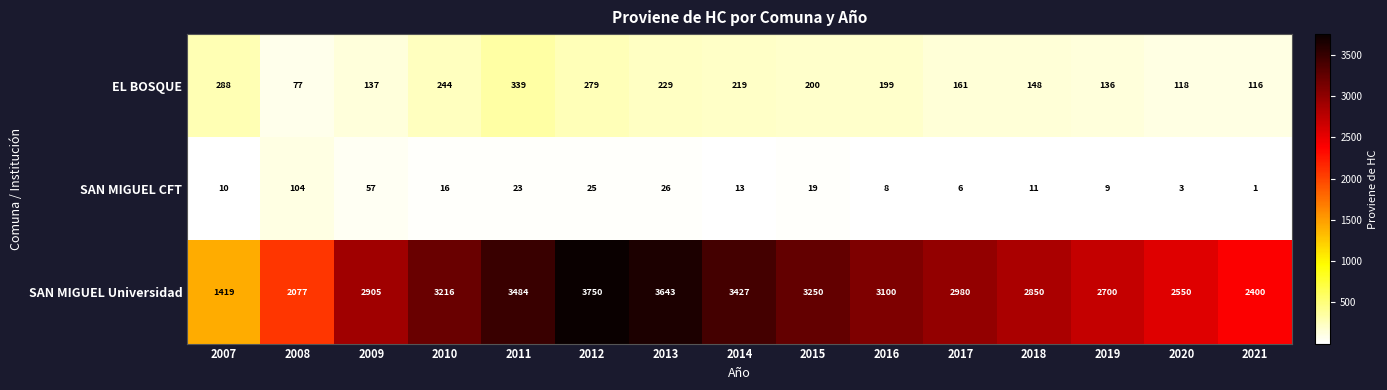

At which category is the sum across all series the highest?

2012